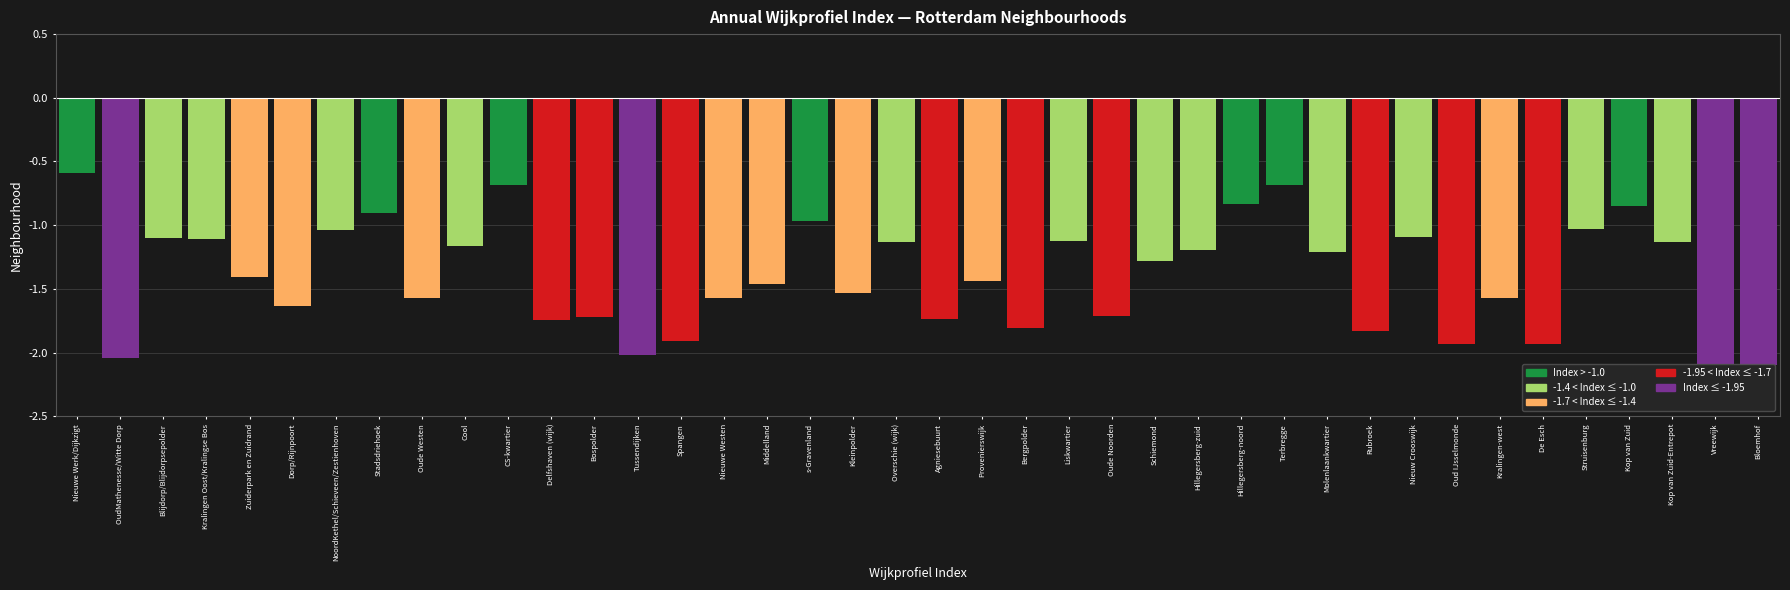

True or false: the data shows -1.9 at Spangen.

True